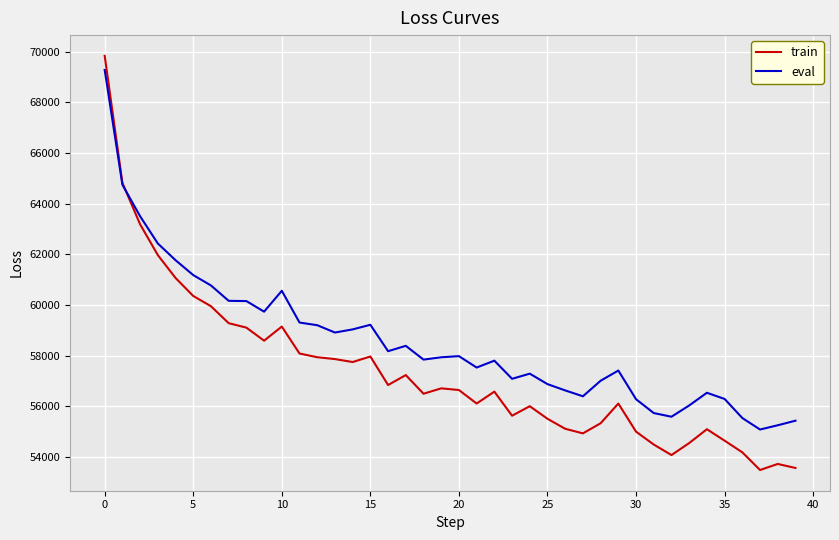

Which series has the largest total across all categories?

eval